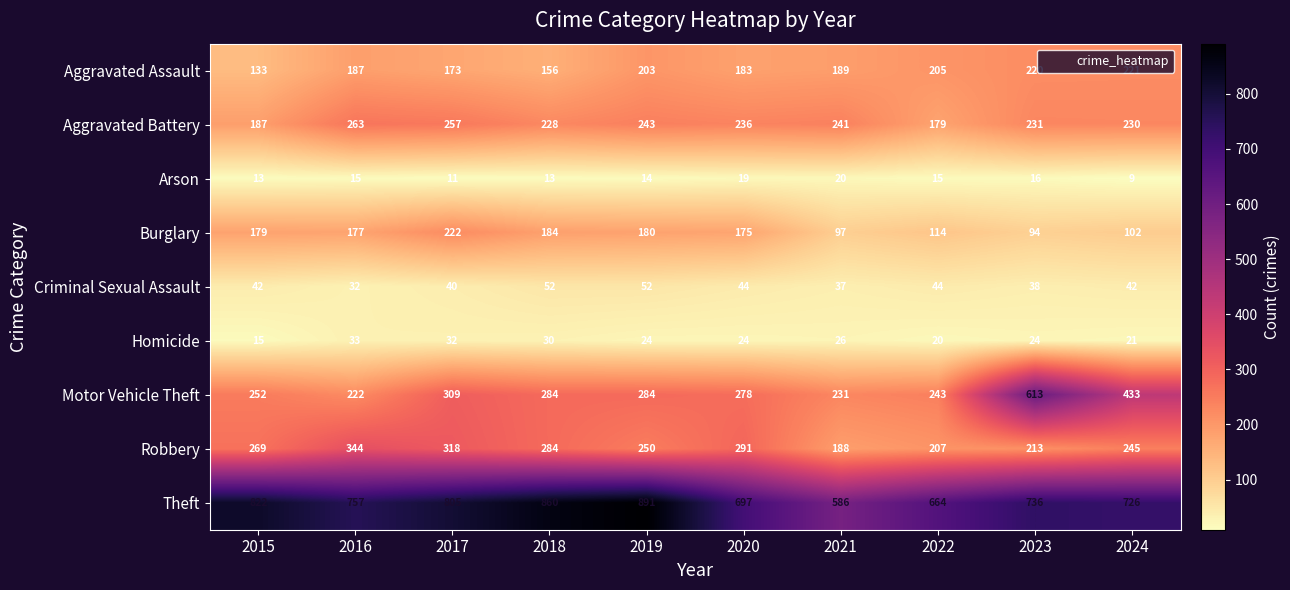

List the series in order of their peak value, highest first.

Theft, Motor Vehicle Theft, Robbery, Aggravated Battery, Burglary, Aggravated Assault, Criminal Sexual Assault, Homicide, Arson